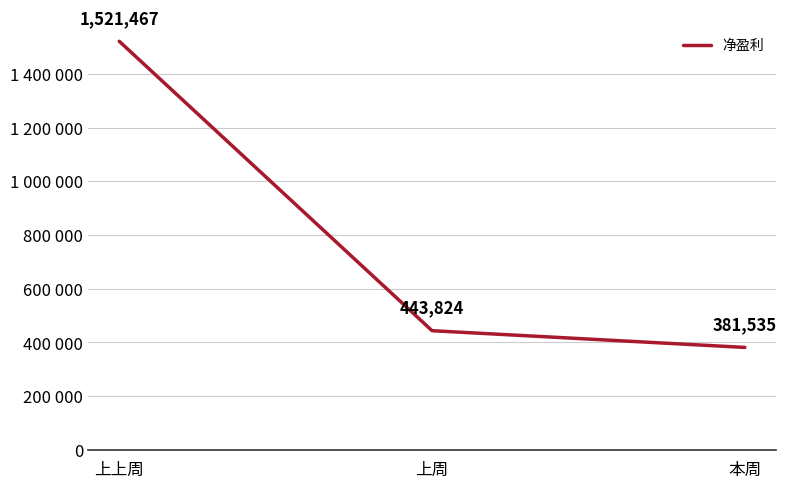

Reading left to right, list all the values displayed in this chart.

上上周=1521466.5	上周=443824.0	本周=381535.1